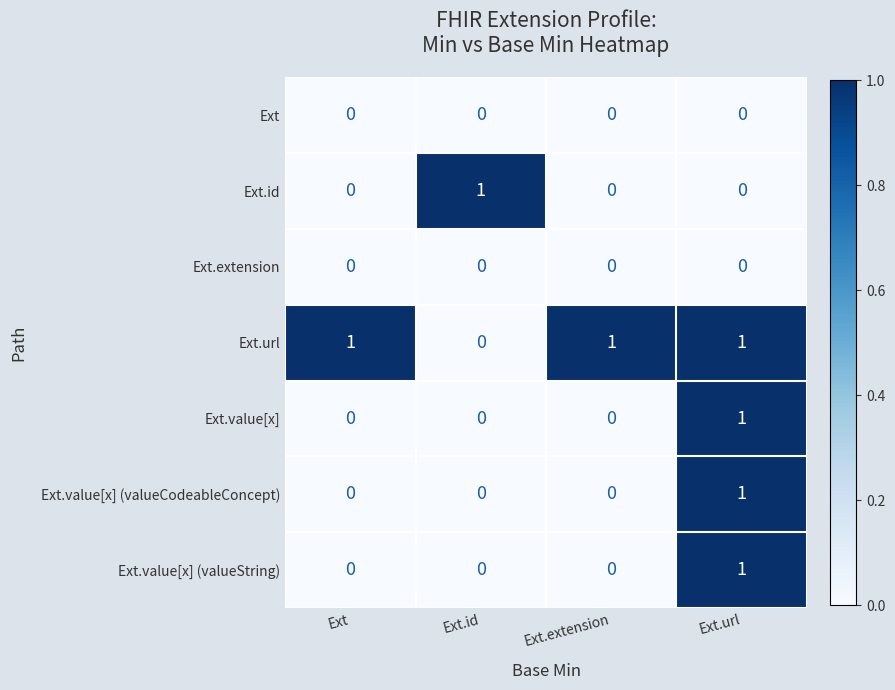

Reading left to right, what are all the values shown in this chart?

Ext: Ext=0	Ext.id=0	Ext.extension=0	Ext.url=0
Ext.id: Ext=0	Ext.id=1	Ext.extension=0	Ext.url=0
Ext.extension: Ext=0	Ext.id=0	Ext.extension=0	Ext.url=0
Ext.url: Ext=1	Ext.id=0	Ext.extension=1	Ext.url=1
Ext.value[x]: Ext=0	Ext.id=0	Ext.extension=0	Ext.url=1
Ext.value[x] (valueCodeableConcept): Ext=0	Ext.id=0	Ext.extension=0	Ext.url=1
Ext.value[x] (valueString): Ext=0	Ext.id=0	Ext.extension=0	Ext.url=1